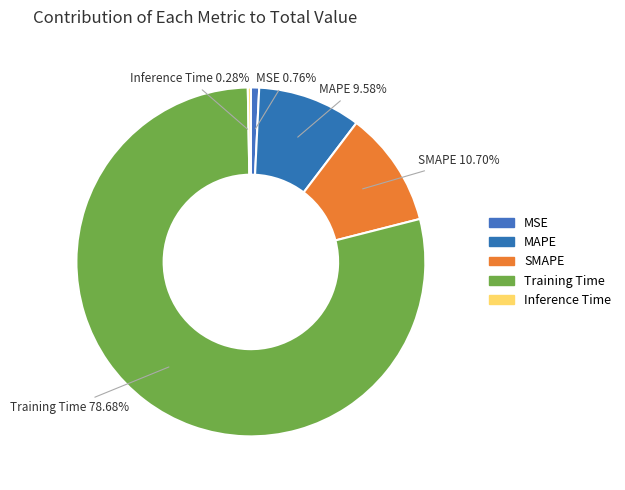

What is the largest slice in the pie chart?

Training Time